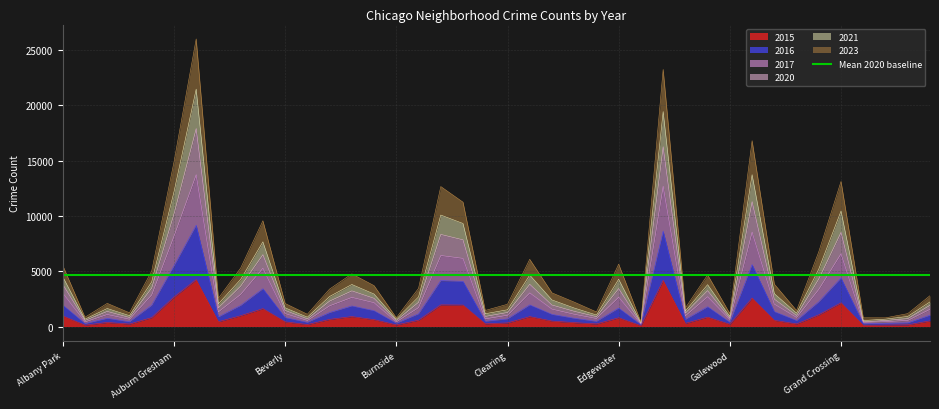

What is the label of the 22nd point from the right?

Chicago Lawn